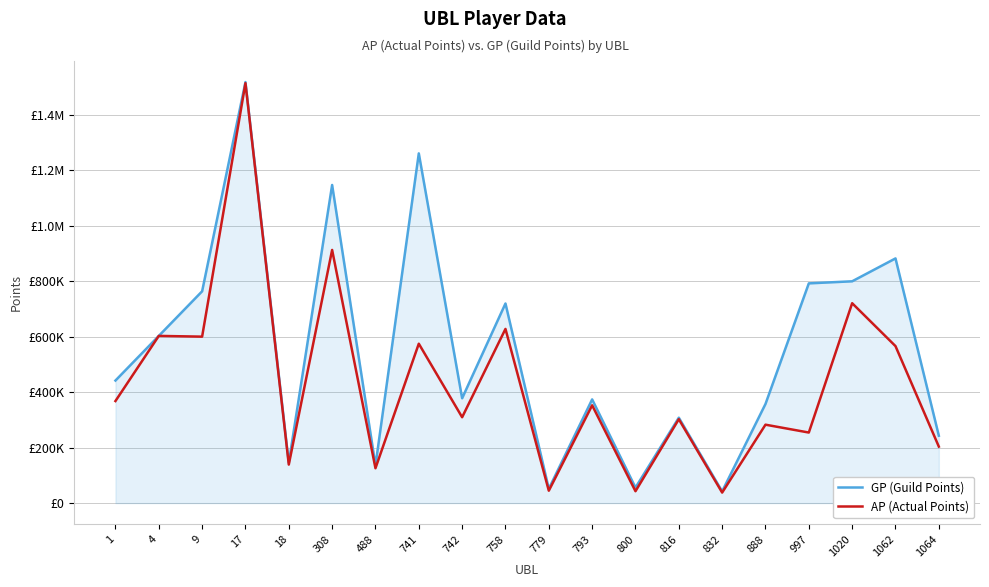

True or false: AP (Actual Points) has a value of 39898 at 488.

False